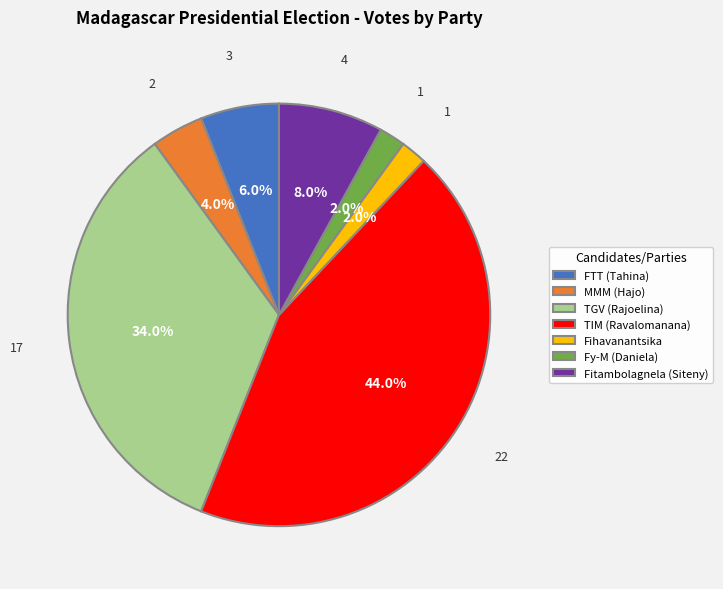

Does any single category account for the majority?

No